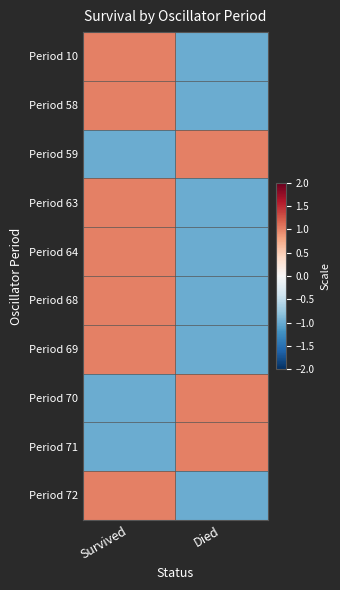

Which category has the lowest value across all series?

Died